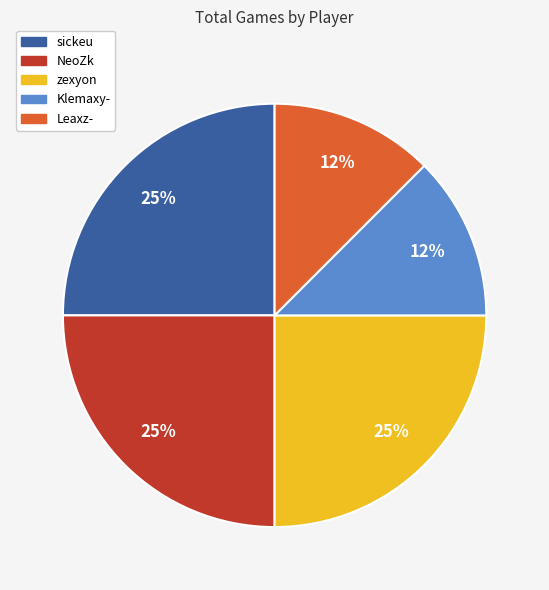

To the nearest percent, what portion does sickeu represent?

25%